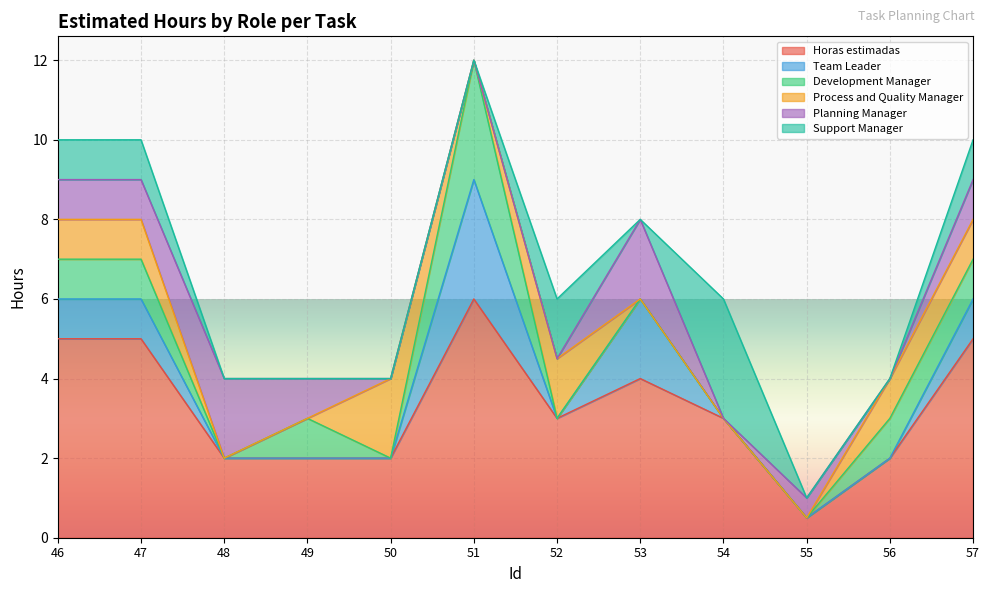

Which series changed the most between 50 and 54?

Support Manager